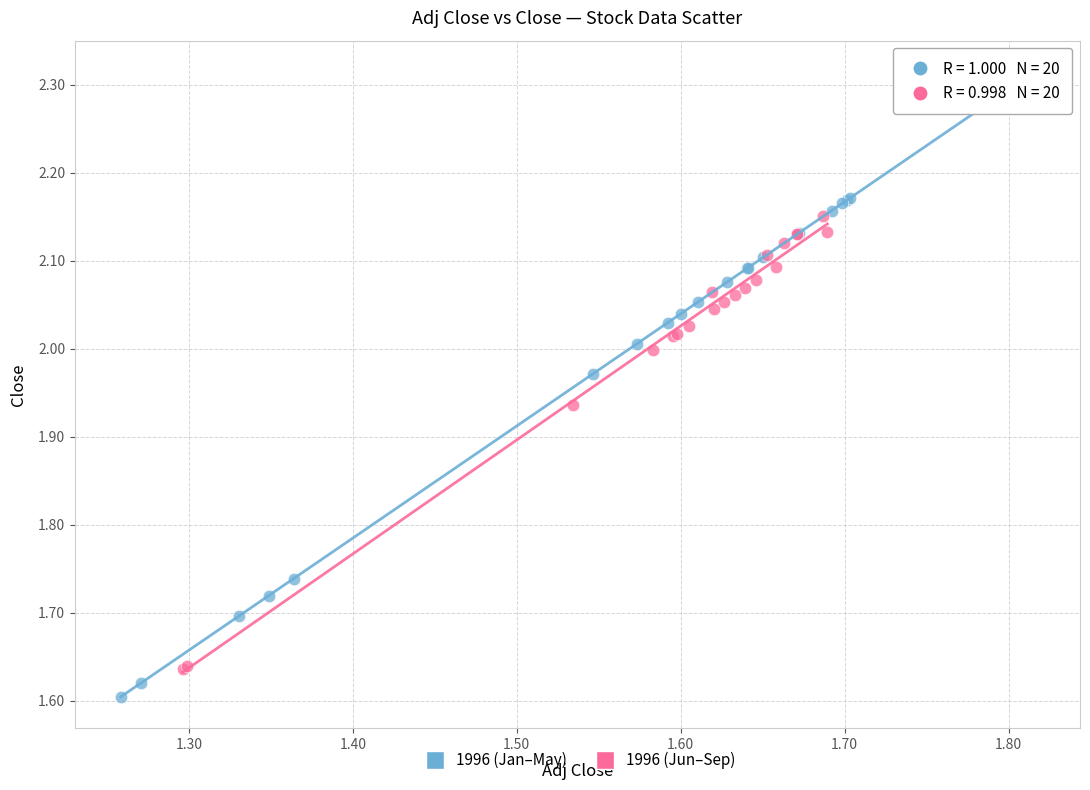

What are all the series names shown in the legend?

1996 (Jan–May), 1996 (Jun–Sep)